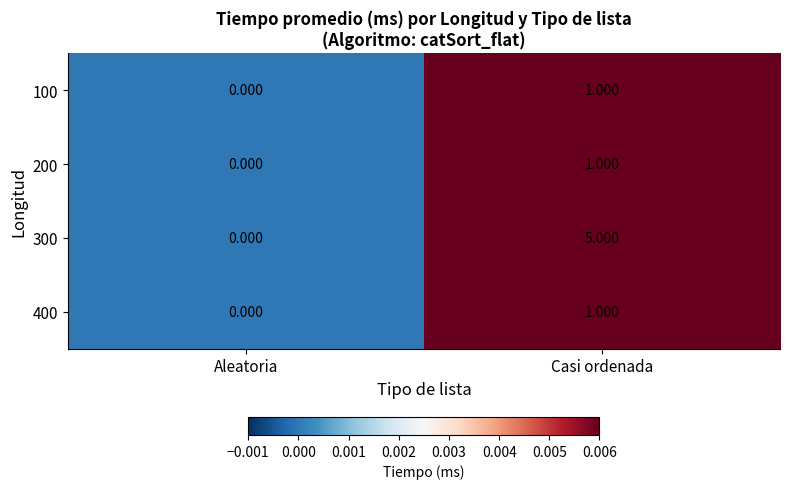

Rank the categories by 200 value from lowest to highest.

Aleatoria, Casi ordenada